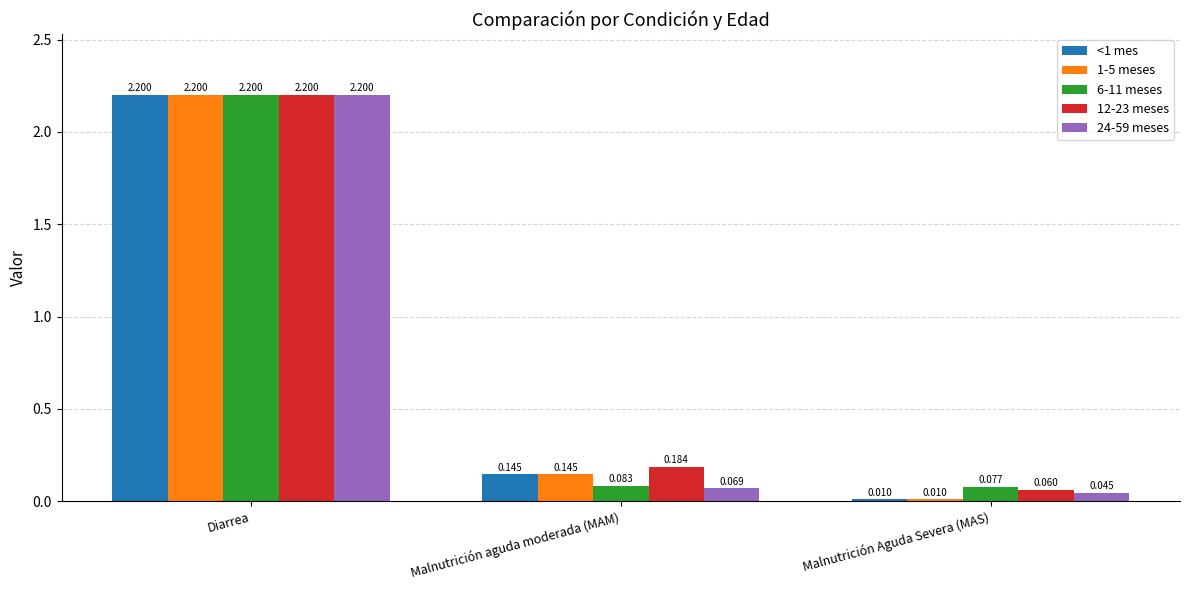

What is the label of the 1st bar from the left?

Diarrea